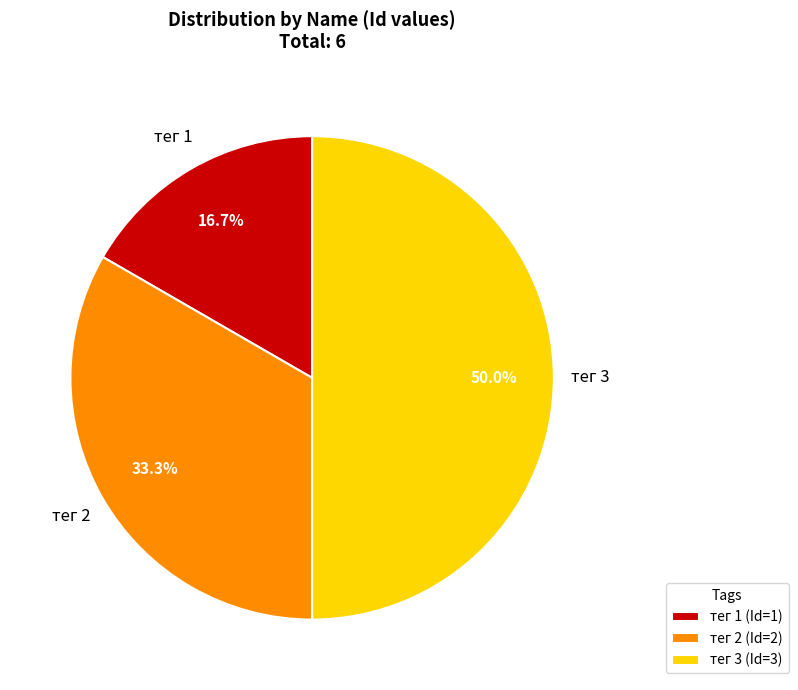

Which category has the smallest portion of the pie?

тег 1